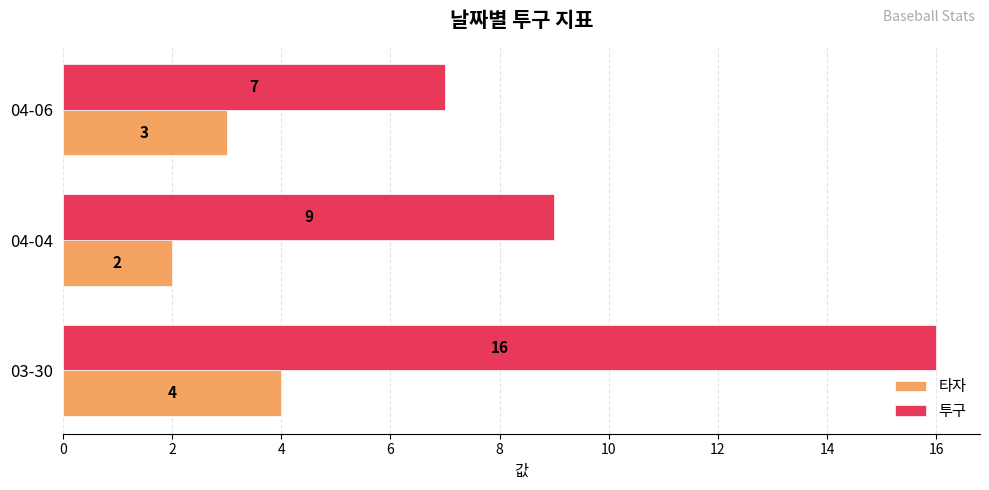

The value of 투구 at 04-06 is 4. True or false?

False